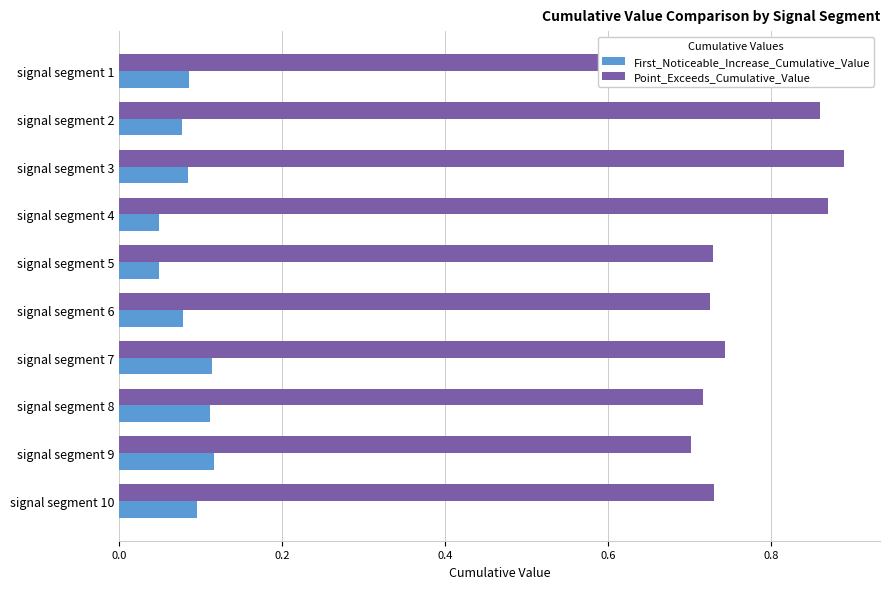

The Point_Exceeds_Cumulative_Value series shows 0.7 at signal segment 6. True or false?

True